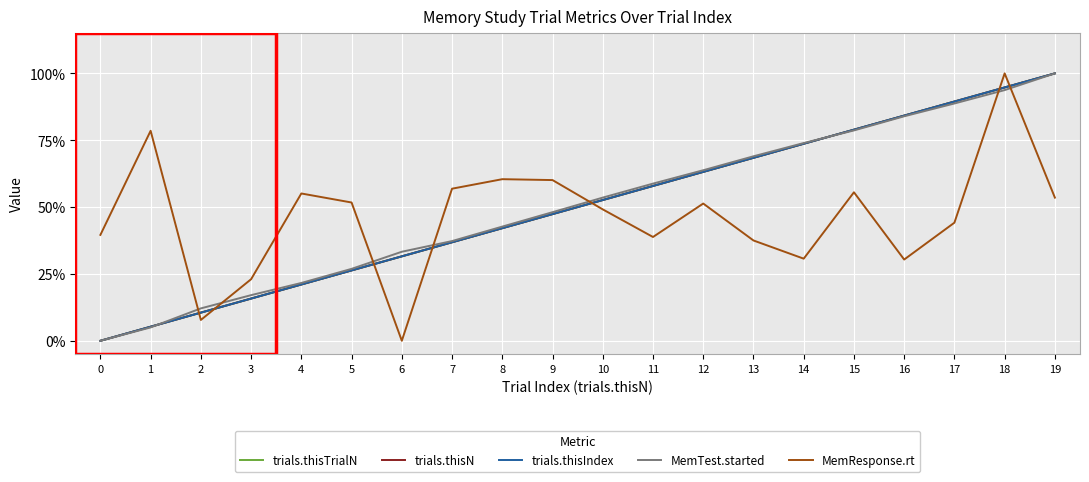

Reading left to right, transcribe all the data shown in this chart.

trials.thisTrialN: 0.0	0.1	0.1	0.2	0.2	0.3	0.3	0.4	0.4	0.5	0.5	0.6	0.6	0.7	0.7	0.8	0.8	0.9	0.9	1.0
trials.thisN: 0.0	0.1	0.1	0.2	0.2	0.3	0.3	0.4	0.4	0.5	0.5	0.6	0.6	0.7	0.7	0.8	0.8	0.9	0.9	1.0
trials.thisIndex: 0.0	0.1	0.1	0.2	0.2	0.3	0.3	0.4	0.4	0.5	0.5	0.6	0.6	0.7	0.7	0.8	0.8	0.9	0.9	1.0
MemTest.started: 0.0	0.0	0.1	0.2	0.2	0.3	0.3	0.4	0.4	0.5	0.5	0.6	0.6	0.7	0.7	0.8	0.8	0.9	0.9	1.0
MemResponse.rt: 0.4	0.8	0.1	0.2	0.6	0.5	0.0	0.6	0.6	0.6	0.5	0.4	0.5	0.4	0.3	0.6	0.3	0.4	1.0	0.5